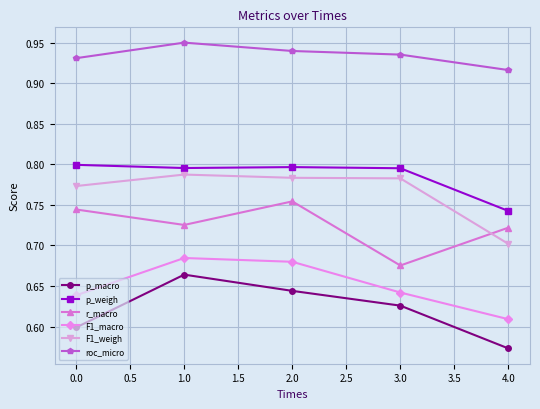

True or false: roc_micro and p_weigh cross at least once.

False